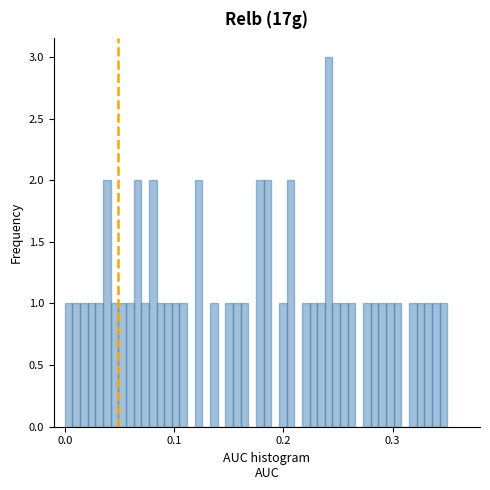

Around what value on the x-axis is the tallest bar? Give the approximate position of its centre, as read against the axis.

0.24